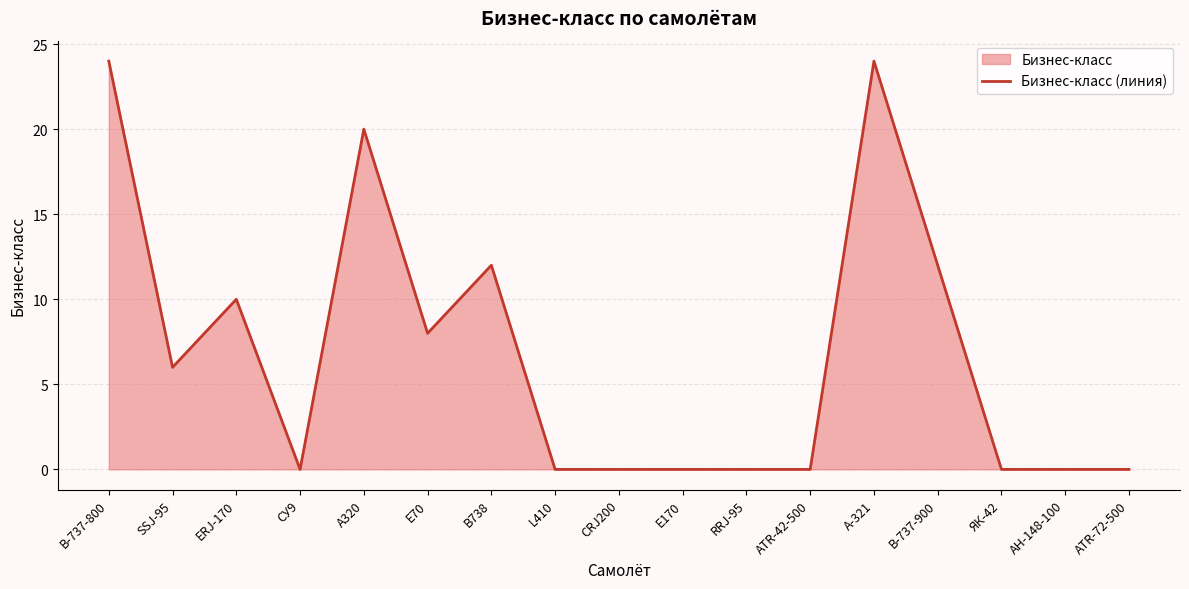

Reading left to right, what are all the values shown in this chart?

24	6	10	0	20	8	12	0	0	0	0	0	24	12	0	0	0